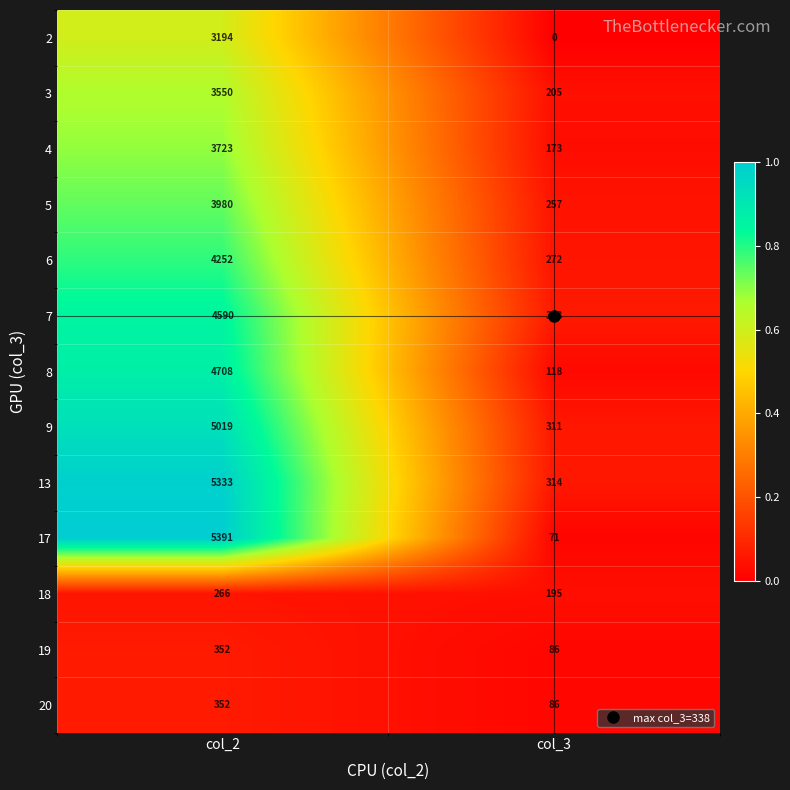

Read the 4 value at col_3.

173